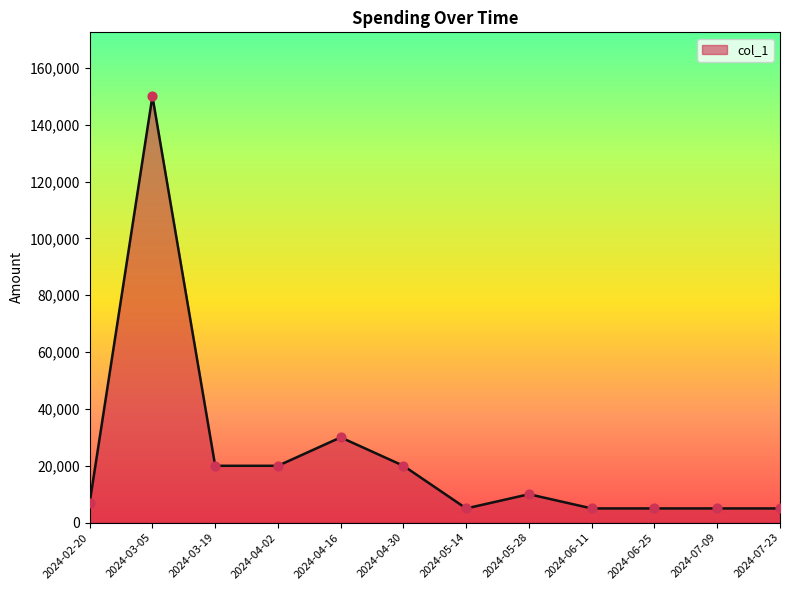

What is the change in value from 2024-02-20 to 2024-05-14?

-2000